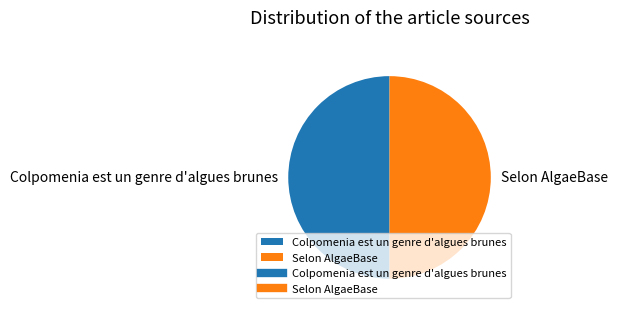

Is it true that Selon AlgaeBase is 50% of the pie?

True